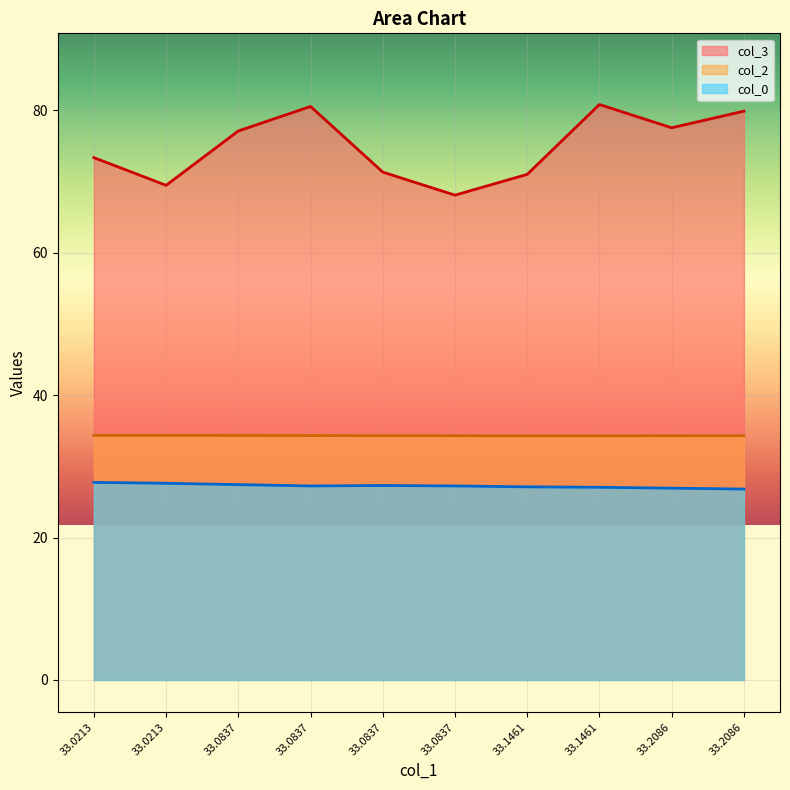

True or false: col_0 and col_2 cross at least once.

False